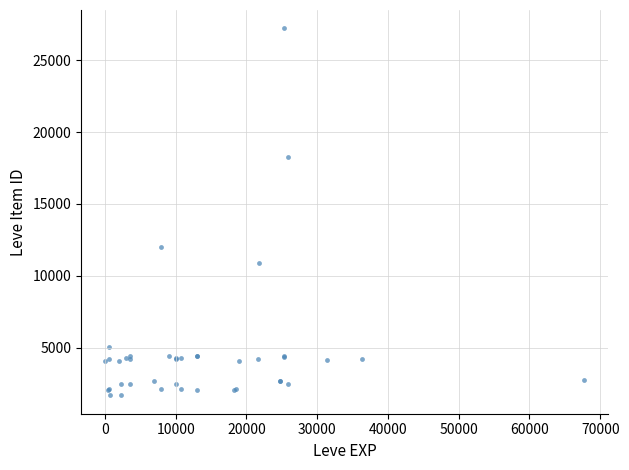

What Y value in the scatter plot is closest to 14448?

12018